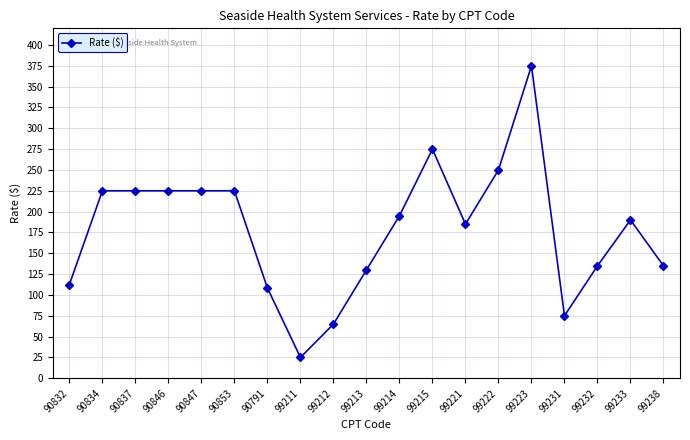

What is the difference between the maximum and minimum values?

350.0